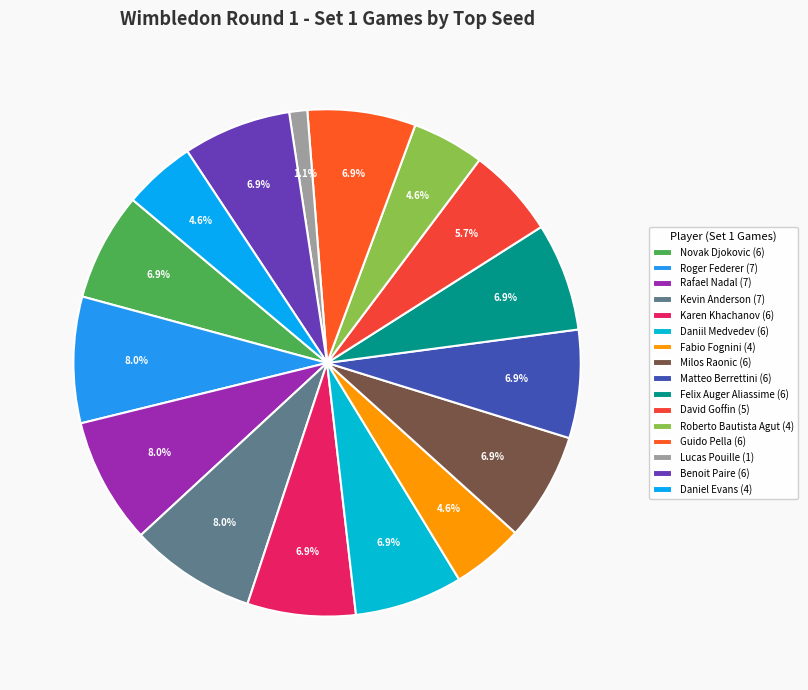

Is it true that Matteo Berrettini is 7% of the pie?

True